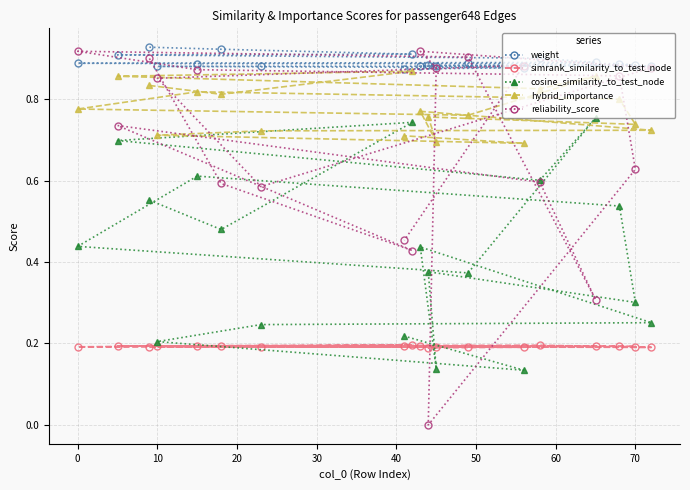

Does the chart display data point markers on the line(s)?

Yes